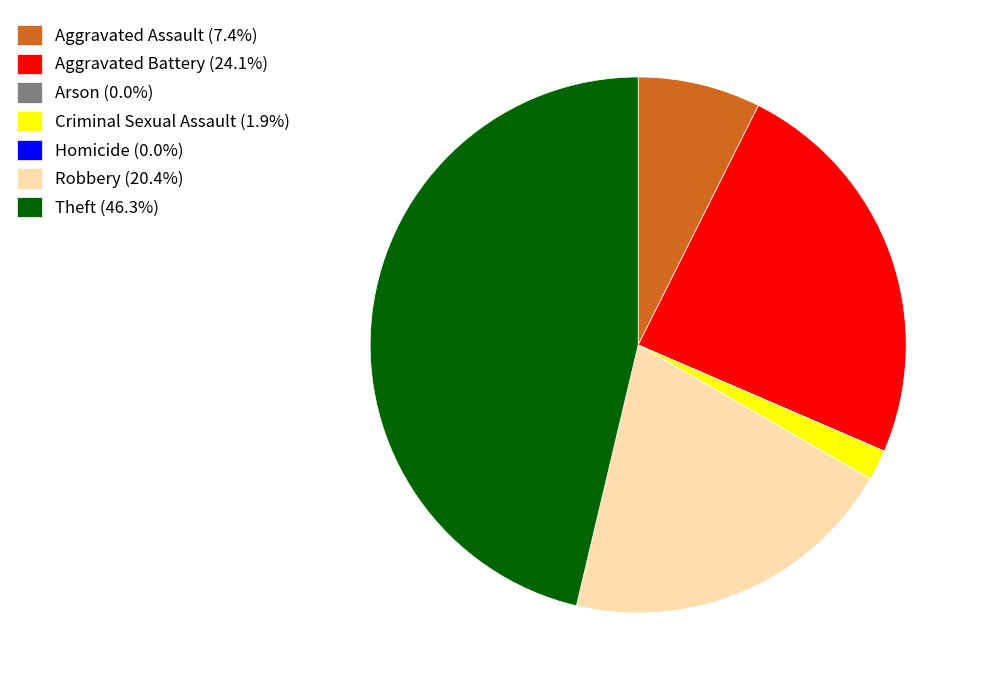

Is there any slice that represents more than half of the pie?

No